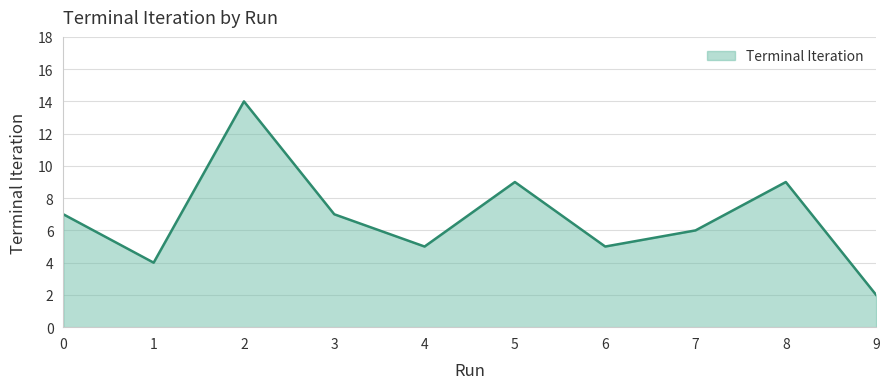

What is the sum of the values at 9 and 7?

8